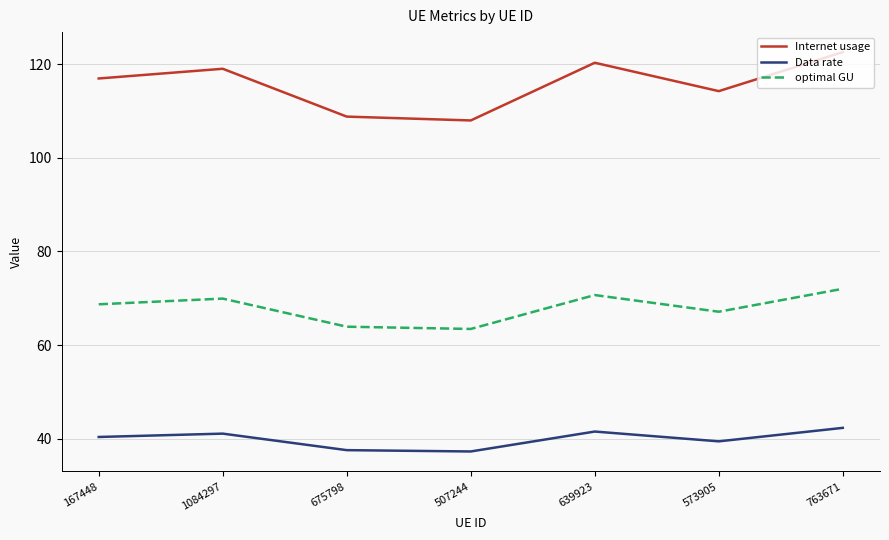

What is the sum of all optimal GU values?

475.8